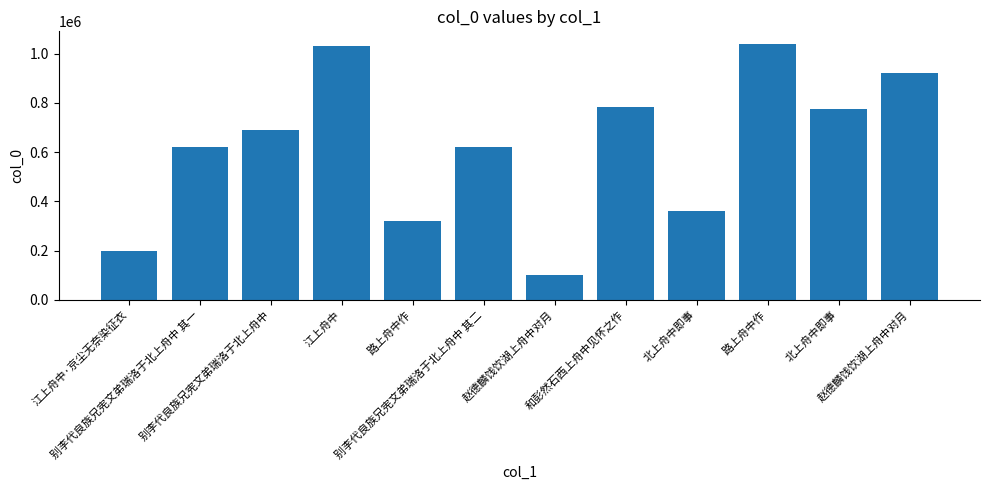

How many data points does each series have?

12